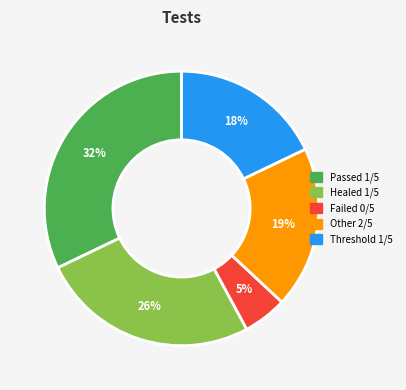

Which slice is the smallest?

Failed 0/5